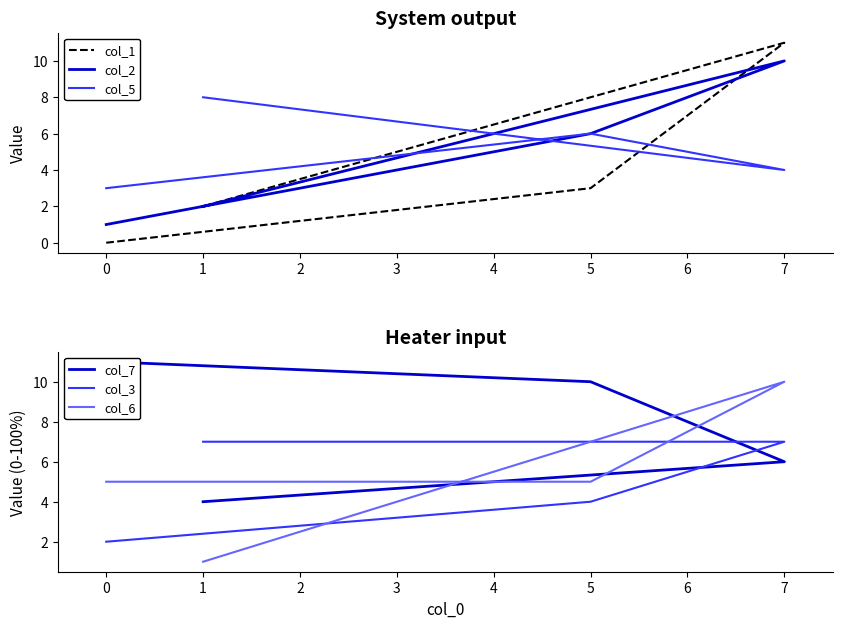

Is it true that col_7 equals 5 at 0?

False